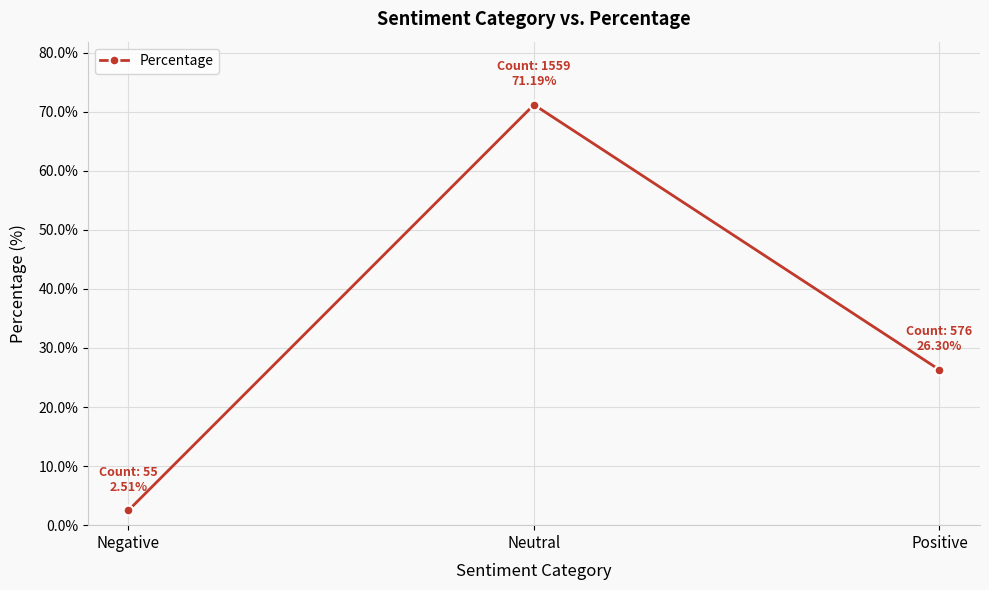

Which has a higher value, Negative or Neutral?

Neutral